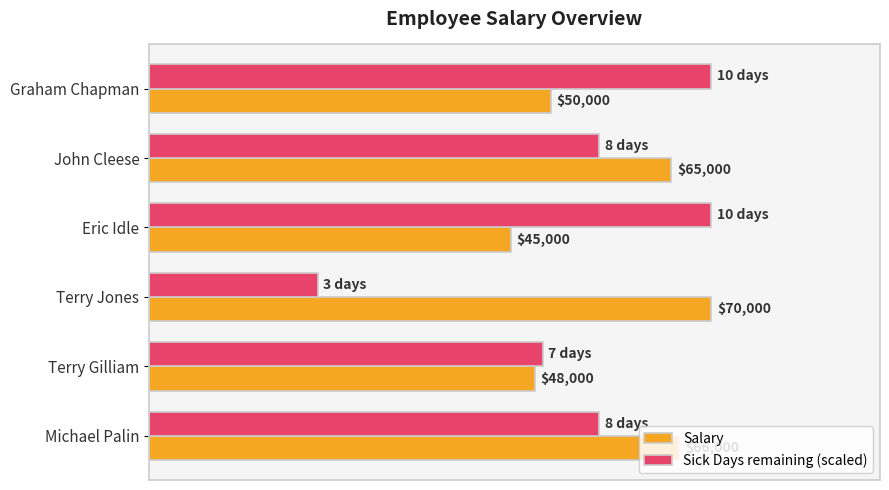

At Michael Palin, list the series in order from smallest to largest.

Sick Days remaining (scaled), Salary